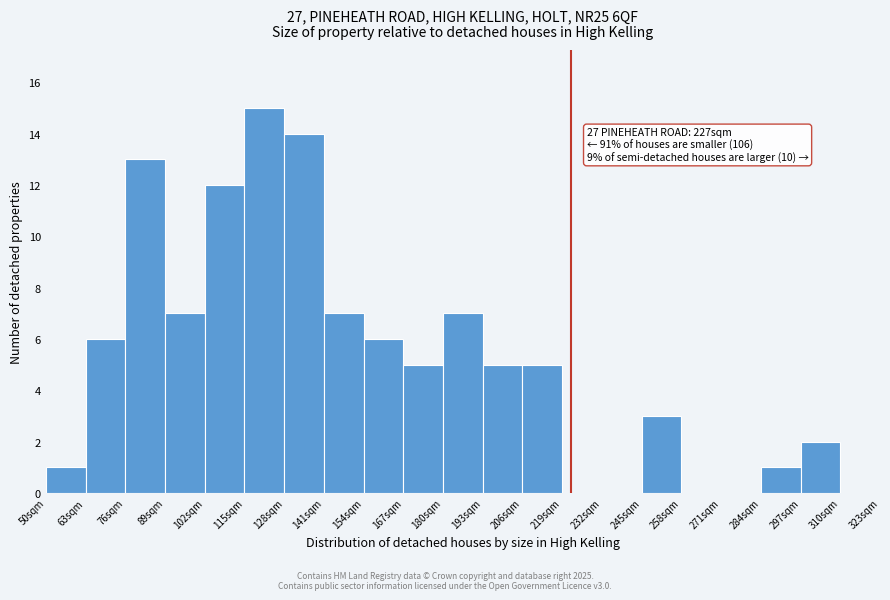

Over which range of the x-axis is the bar tallest?

115 to 128